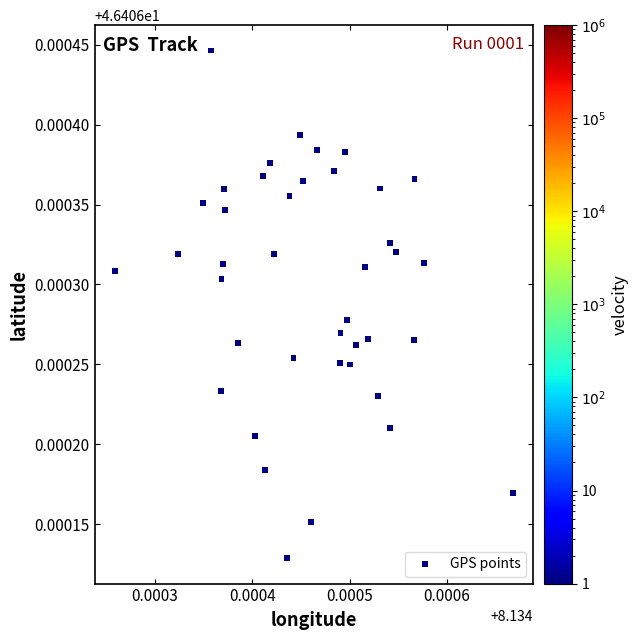

Count the number of points in this scatter plot.

40